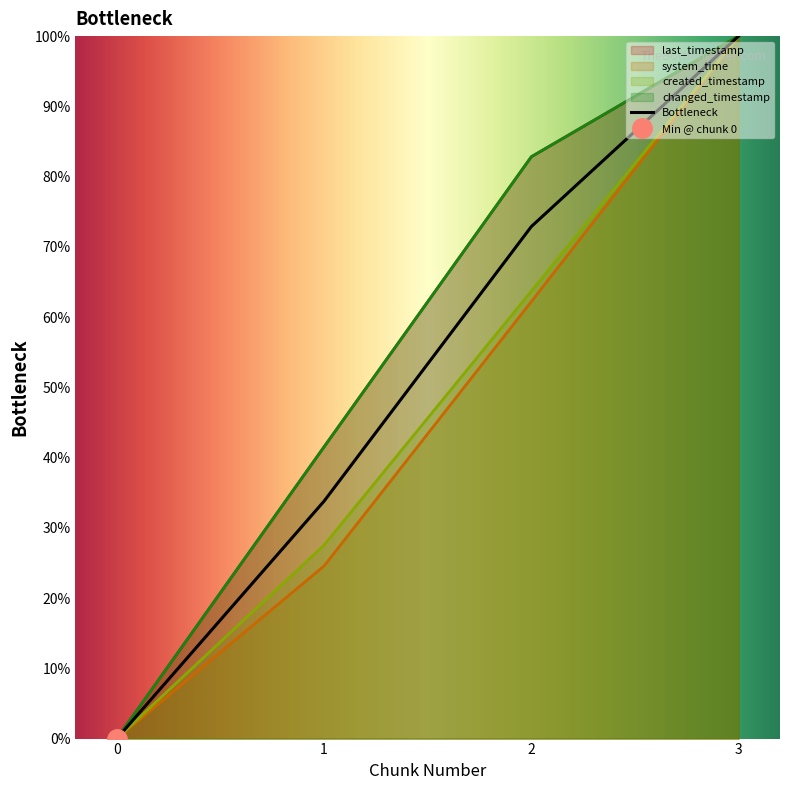

Where is system_time nearest to the value 50?

2